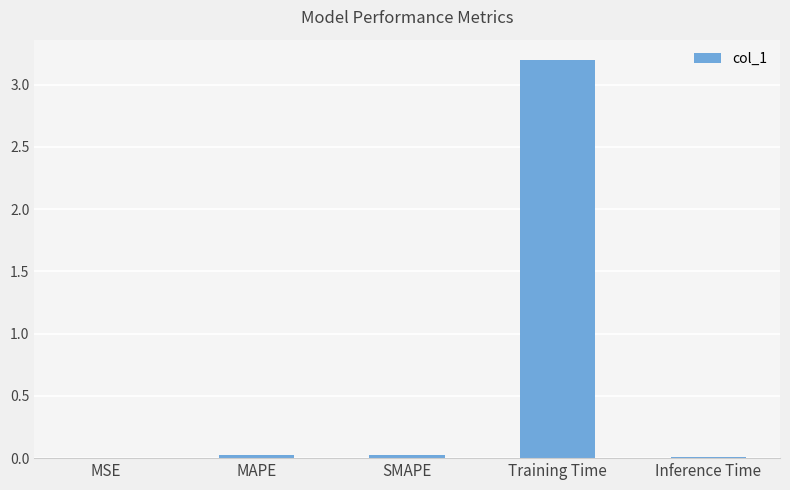

At which category does the chart reach its peak across all series?

Training Time